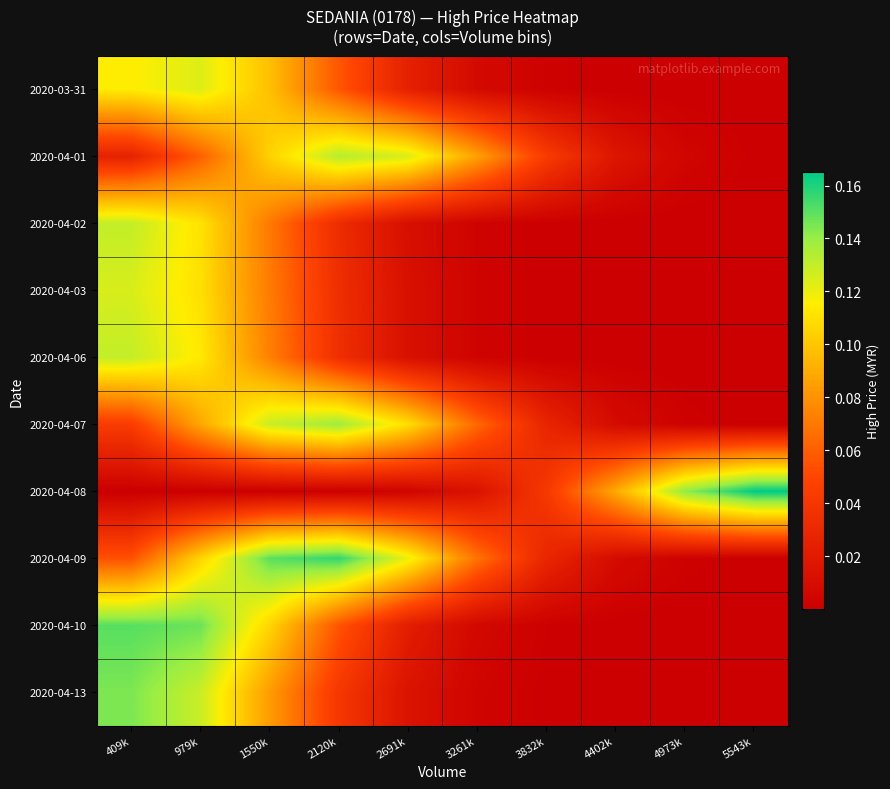

Which series has the largest range (max minus min)?

2020-04-08